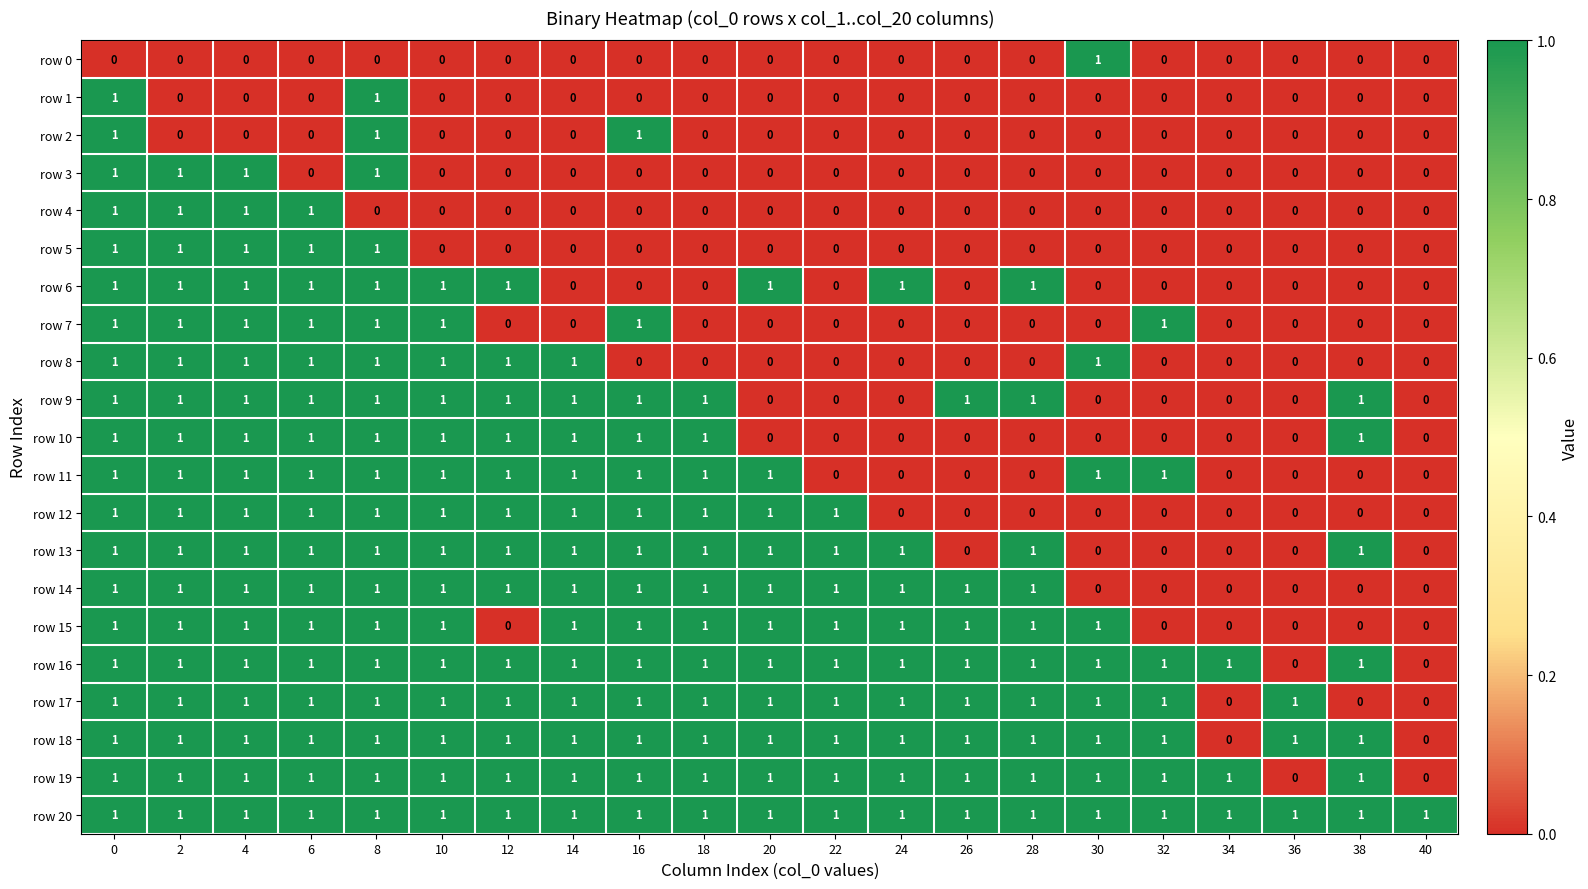

What is the difference between the highest and lowest values at 0?

1